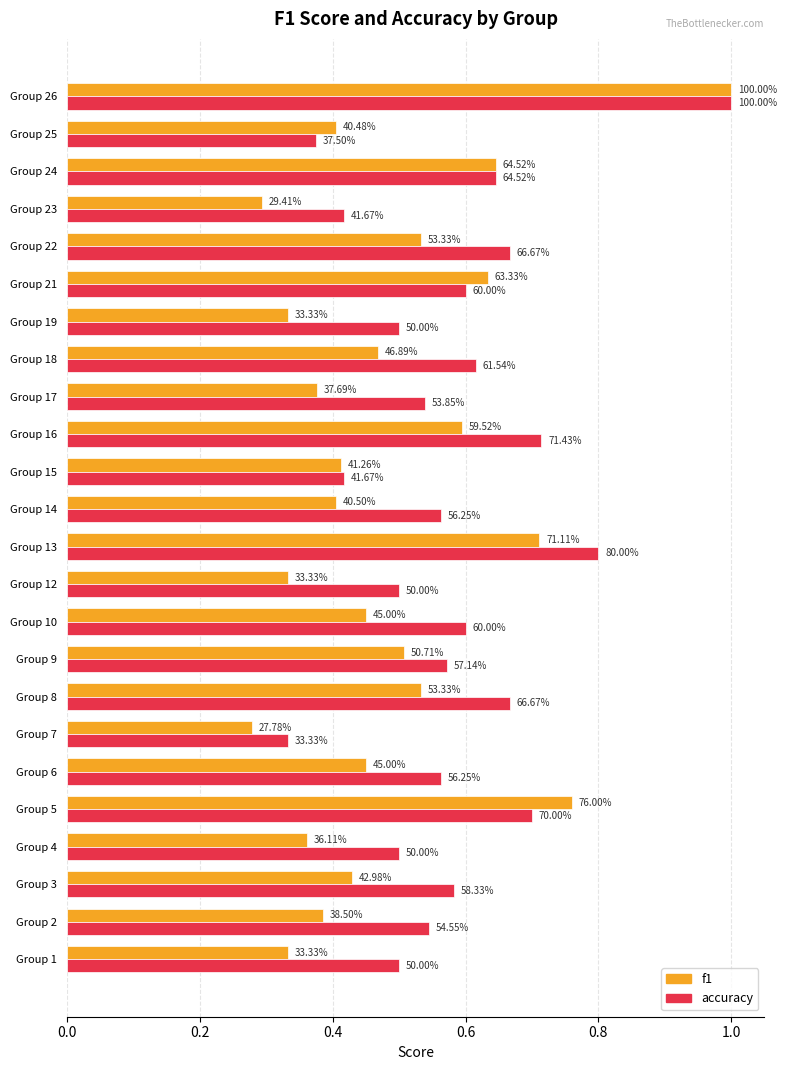

What are all the series names shown in the legend?

f1, accuracy